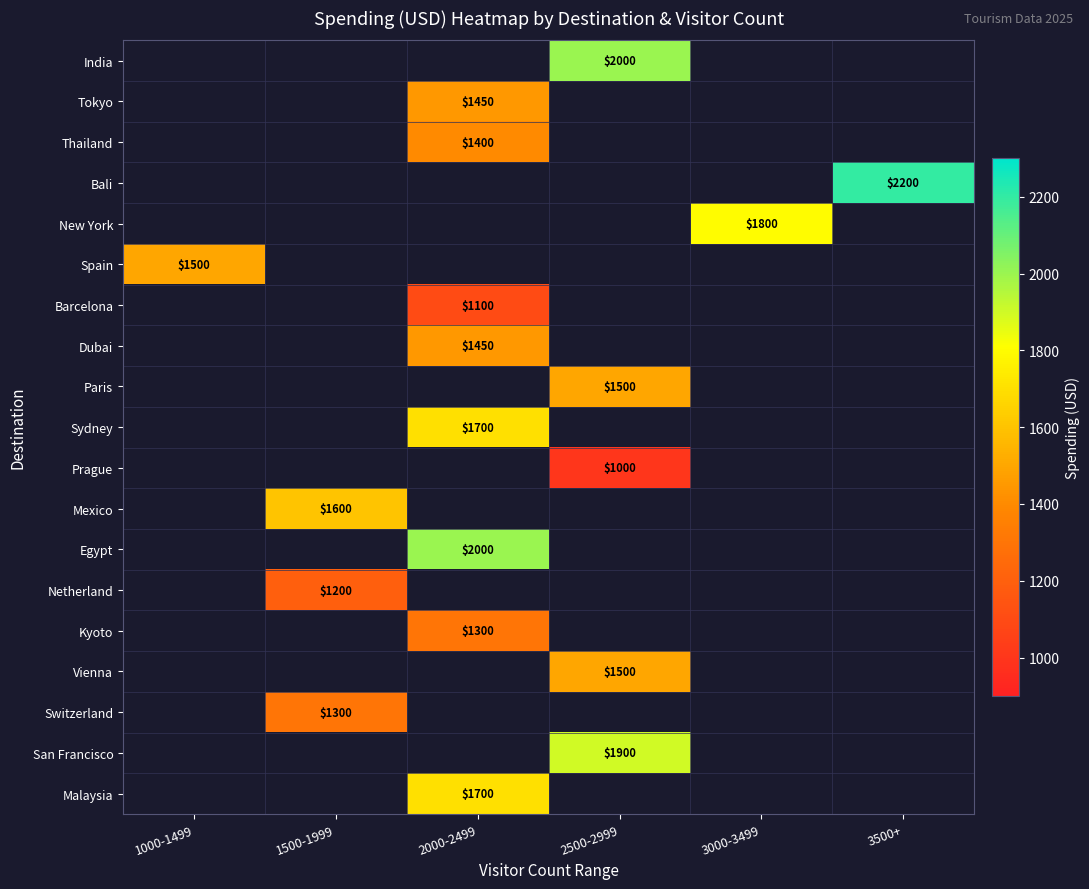

Is it true that Barcelona equals 279 at 2000-2499?

False